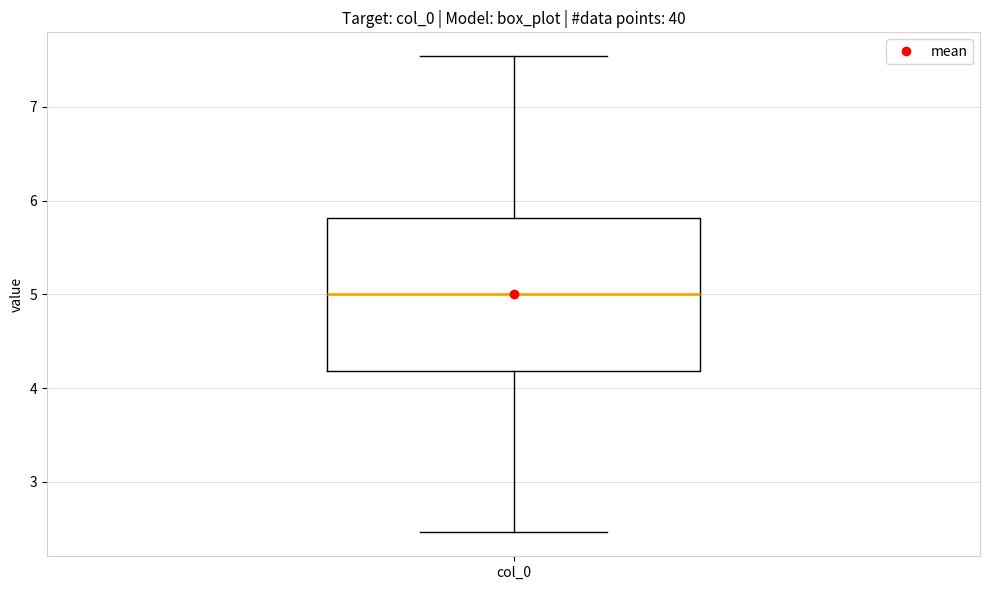

Read this box plot against the y-axis: the position of the median line, the range covered by the box, and the ends of both whiskers. The values are not printed on the chart, so give them approximately, as read against the axis.

median 5.0, box 4.2 to 5.8, whiskers 2.5 to 7.5